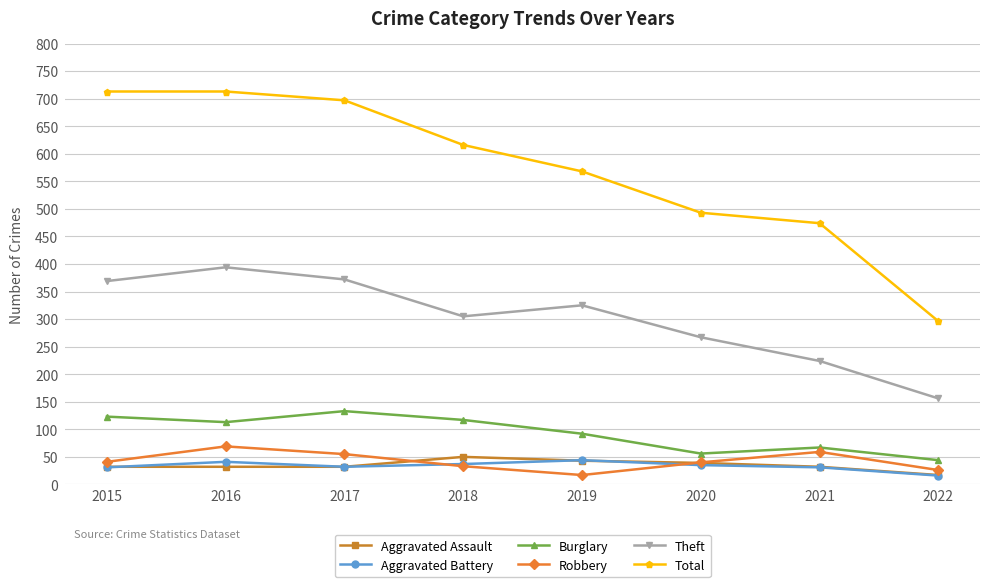

What is the difference between the Aggravated Battery values at 2016 and 2020?

6